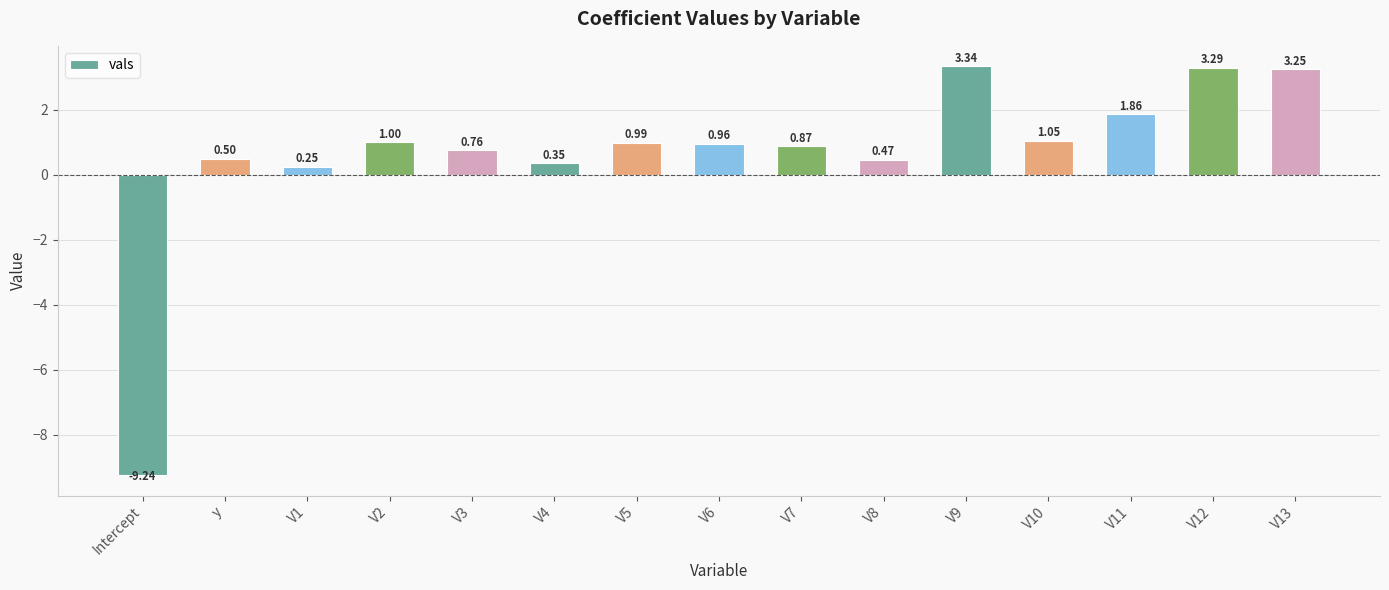

How many values exceed 0?

14